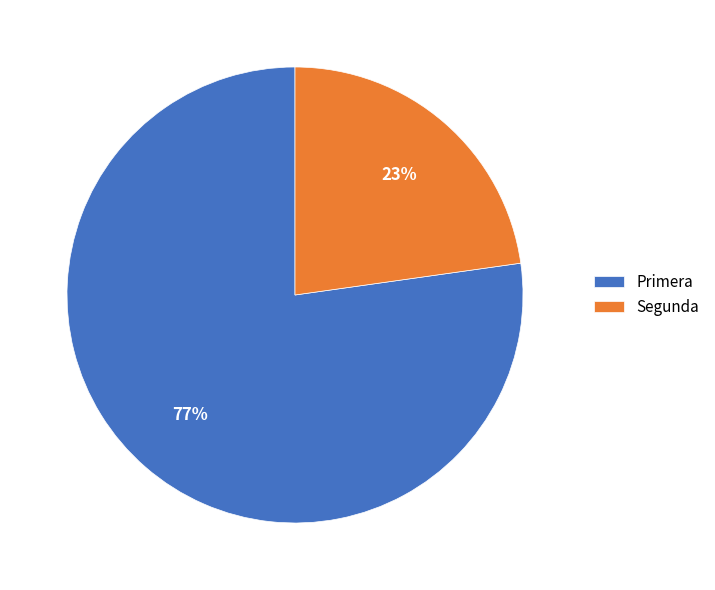

Between Primera and Segunda, which is larger?

Primera